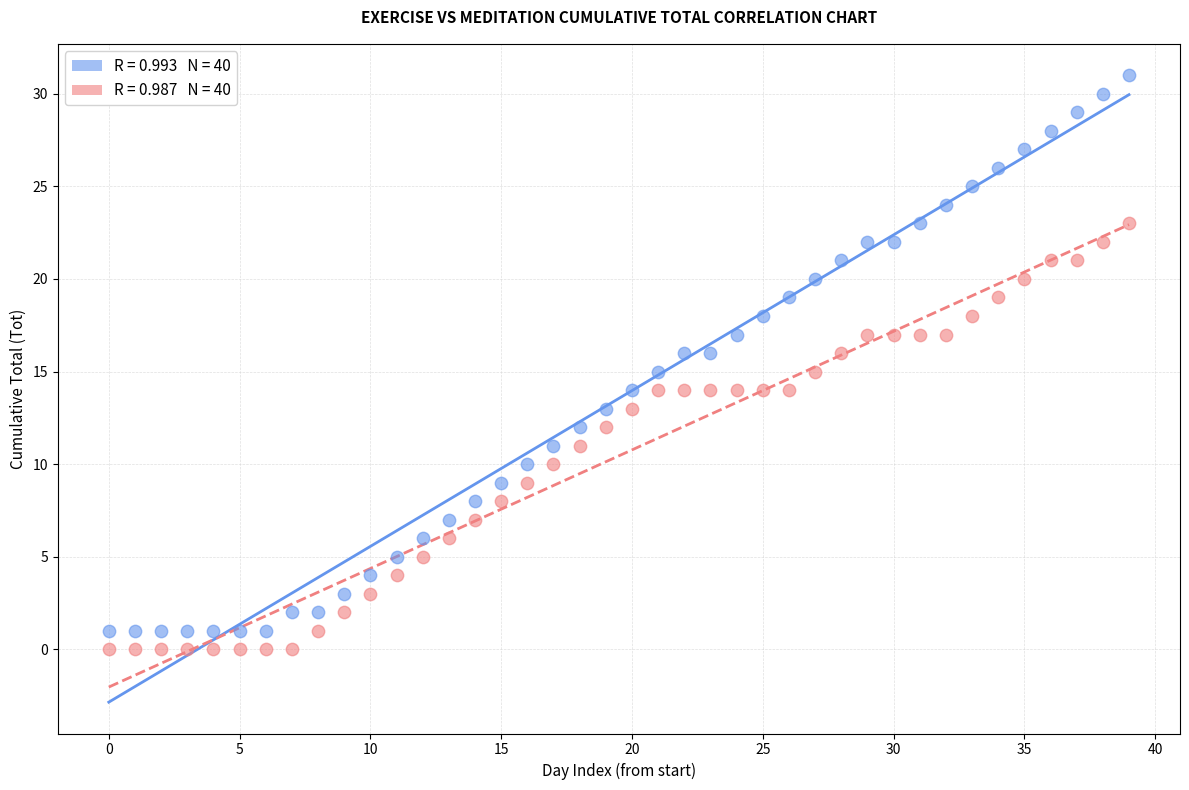

Across all data points, what is the range of Y values (max minus min)?

31